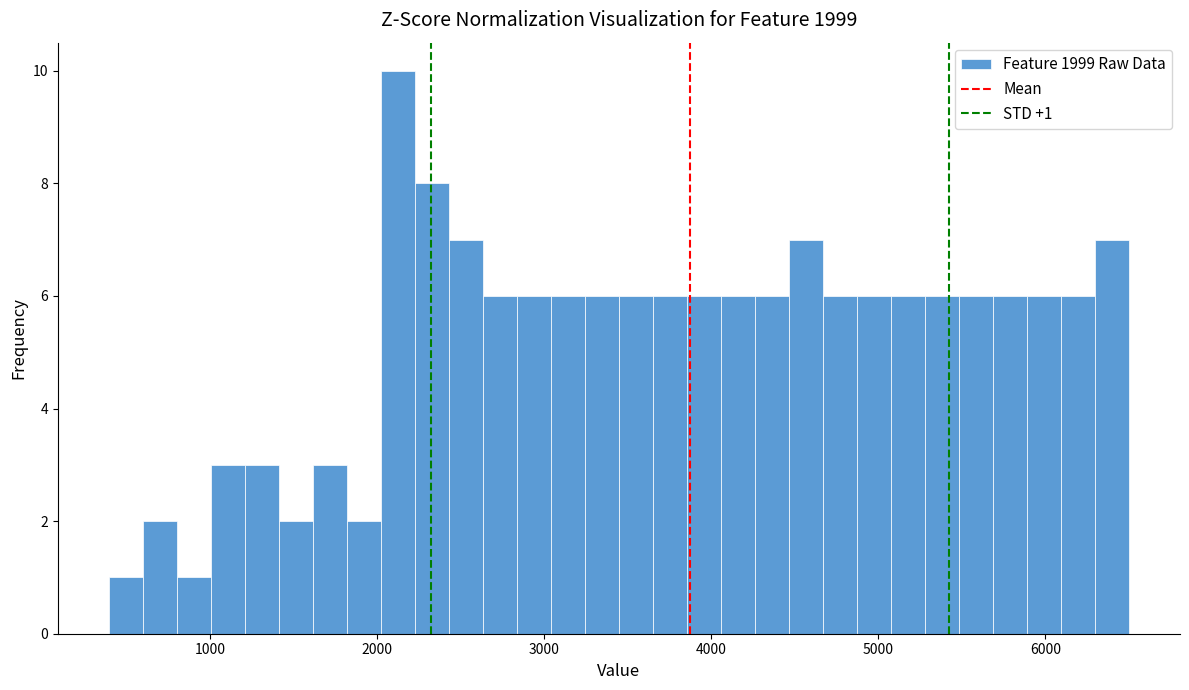

Around what value on the x-axis is the tallest bar? Give the approximate position of its centre, as read against the axis.

2100